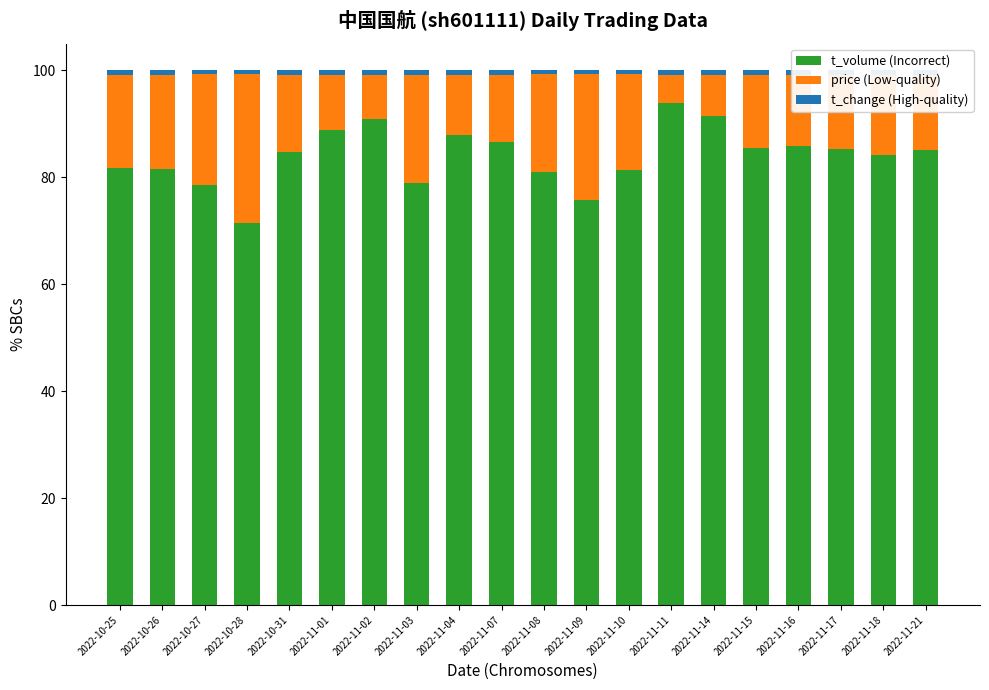

What is the maximum value for t_volume (Incorrect)?

93.9